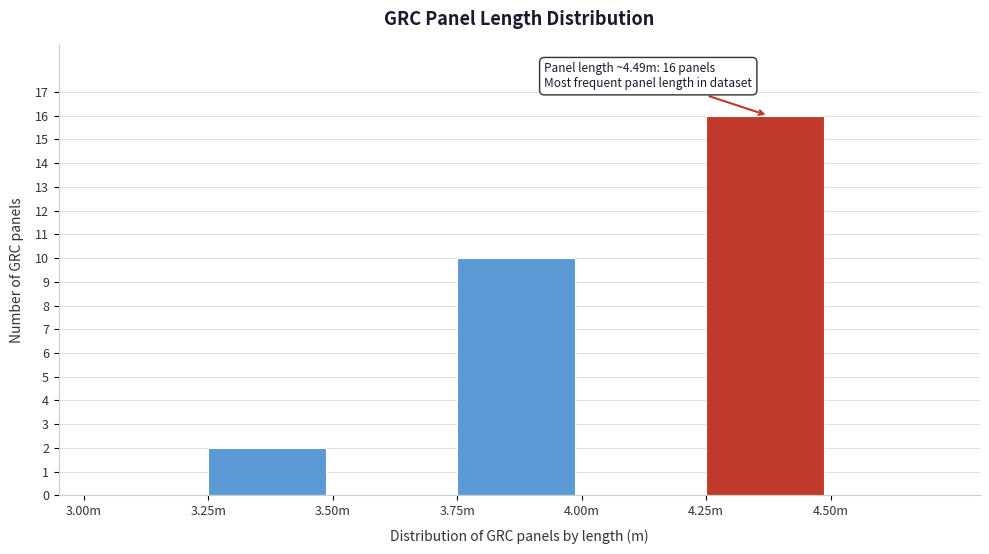

Reading right to left, list all the values displayed in this chart.

4.50m=0	4.25m=16	4.00m=0	3.75m=10	3.50m=0	3.25m=2	3.00m=0